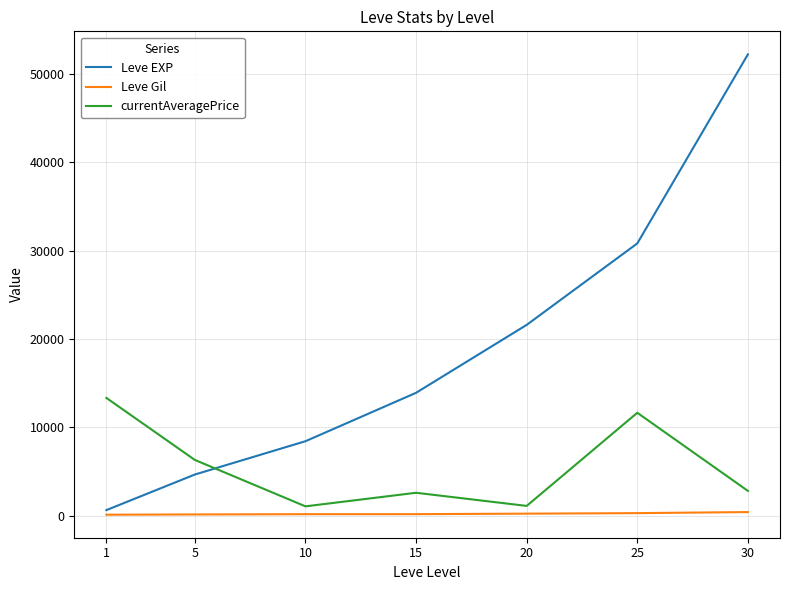

Rank the series at 15 from lowest to highest value.

Leve Gil, currentAveragePrice, Leve EXP